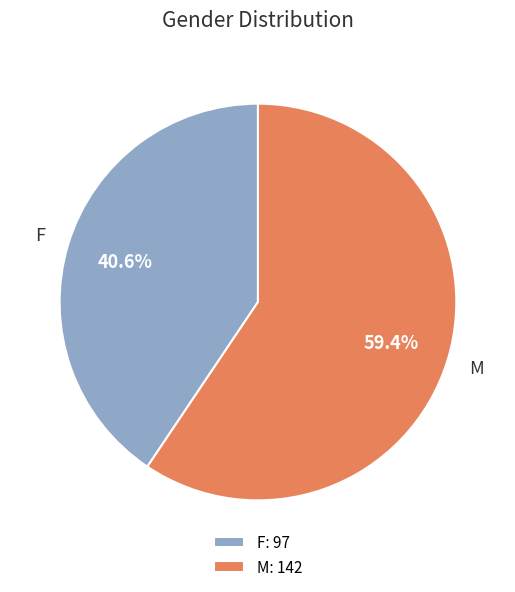

What percentage is the M slice, to the nearest percent?

59%